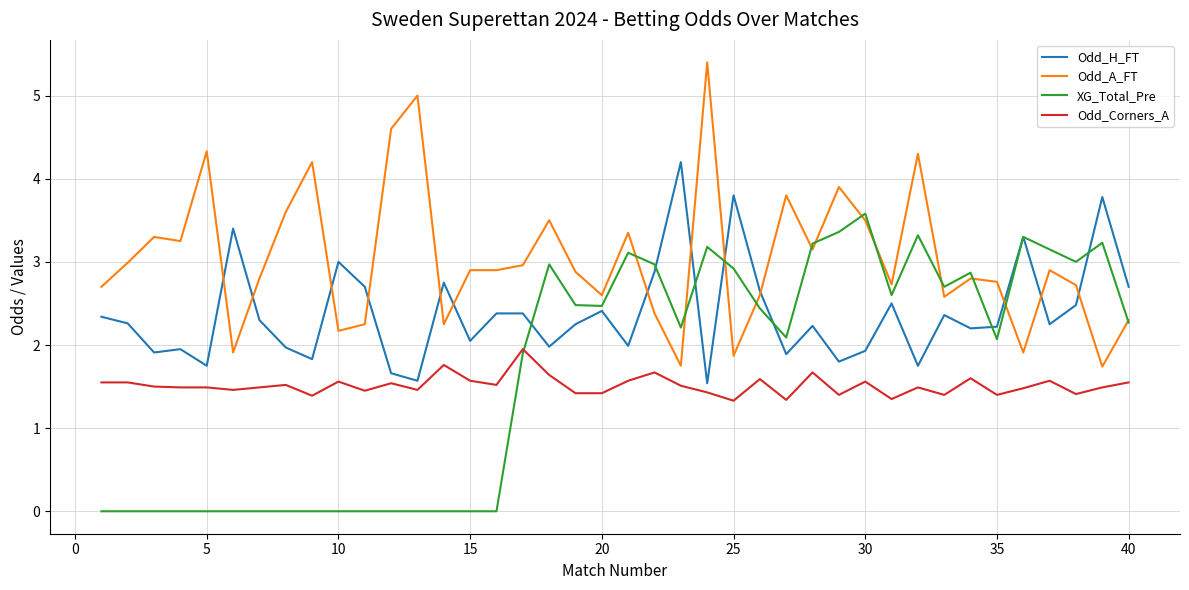

Rank the series by their maximum value, from highest to lowest.

Odd_A_FT, Odd_H_FT, XG_Total_Pre, Odd_Corners_A